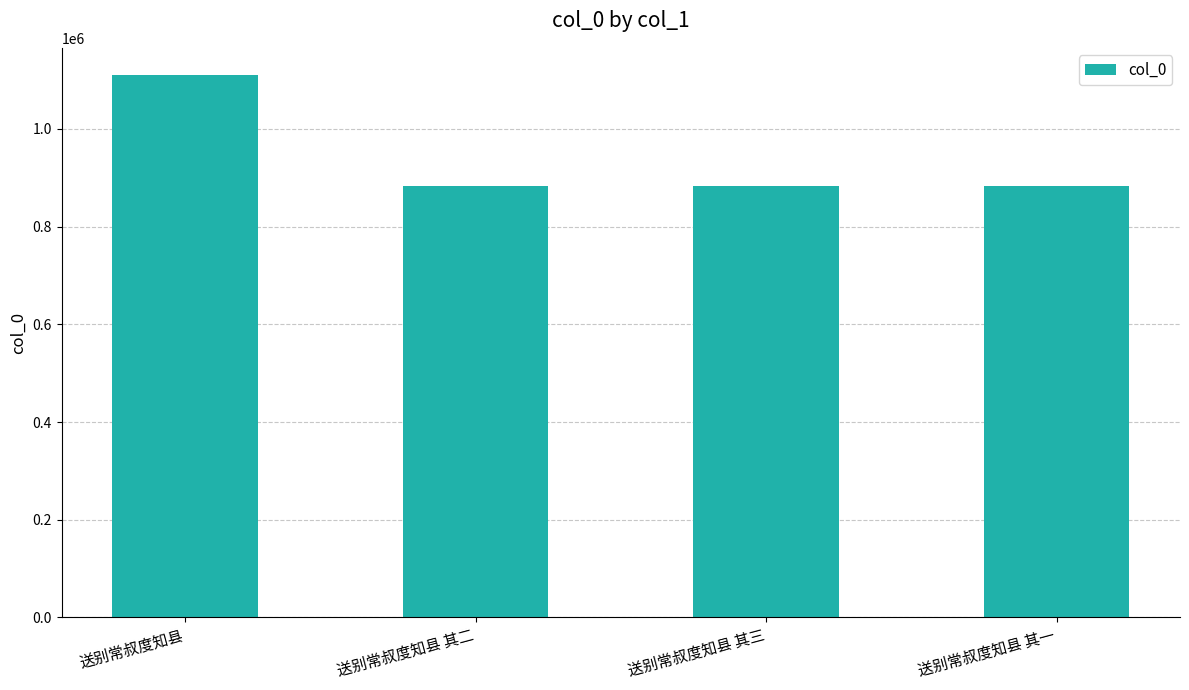

Is it true that the value at 送别常叔度知县 其一 is 882809?

True